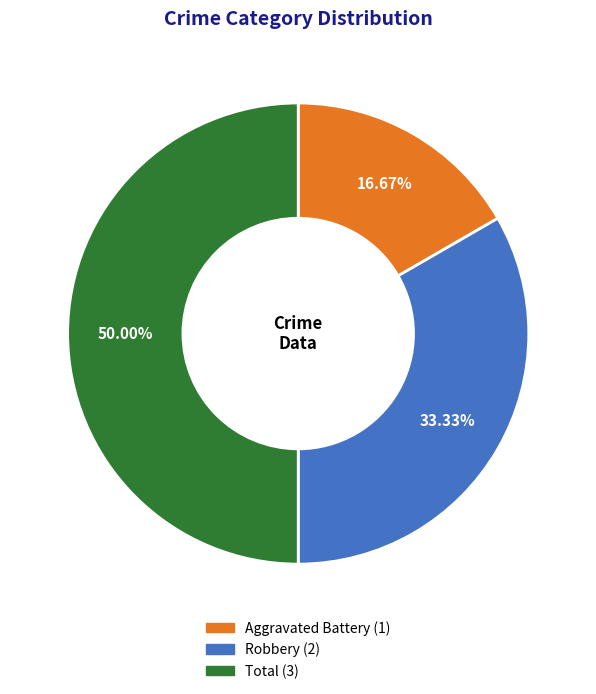

Combined, what portion of the pie is Total and Aggravated Battery?

66.7%